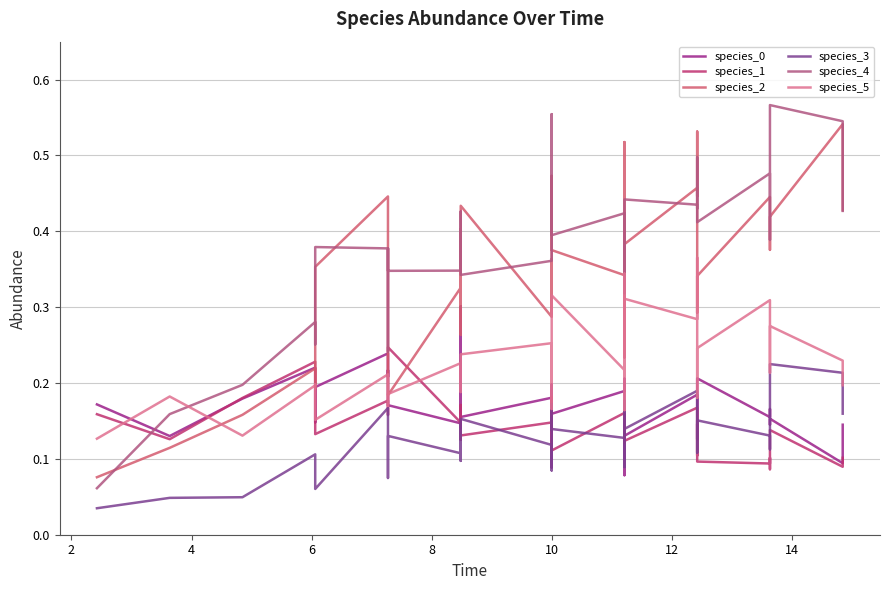

What is the total value across all series at 16?

1.3